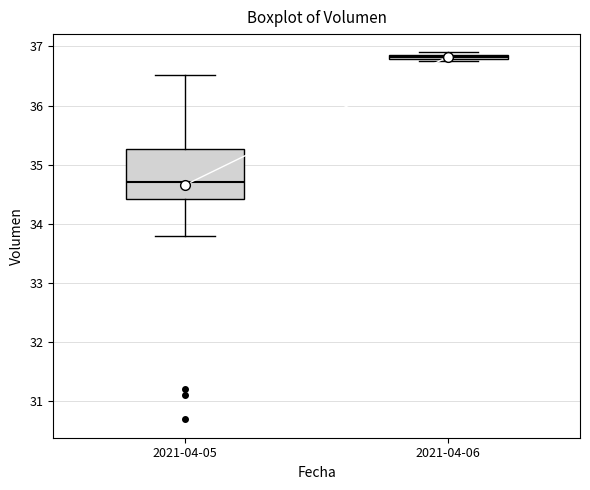

Where does the lower whisker of the box for 2021-04-05 end on the y-axis? The values are not printed on the chart, so give them approximately, as read against the axis.

33.8